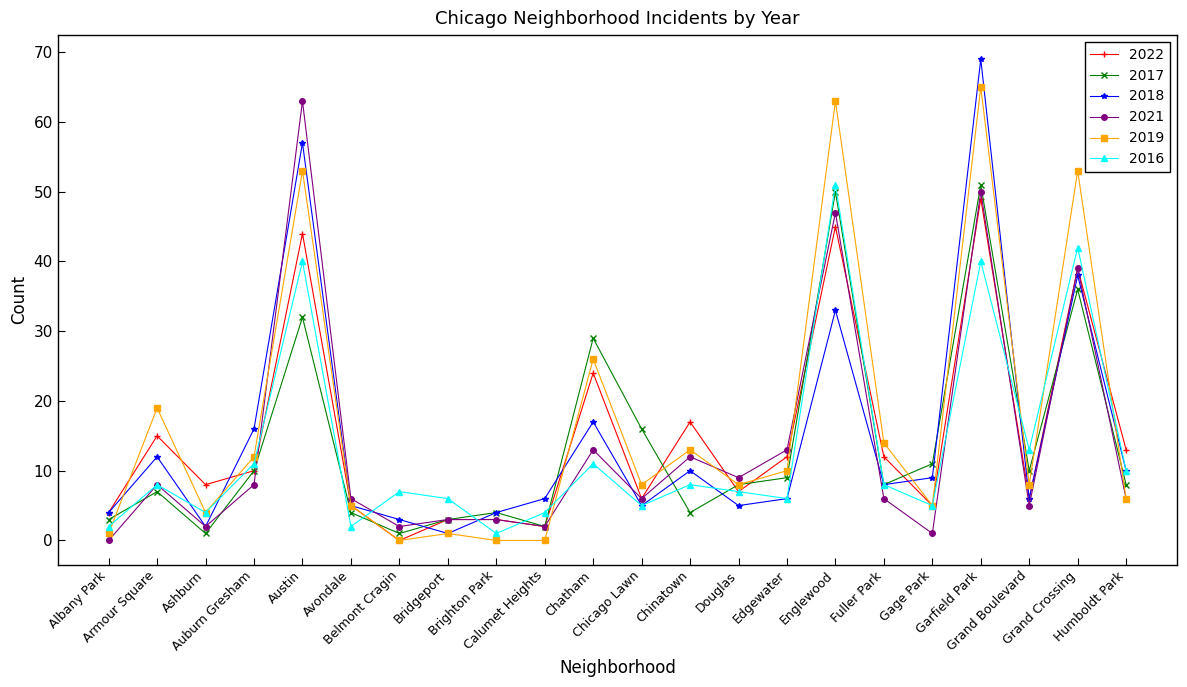

What is the maximum value for 2021?

63